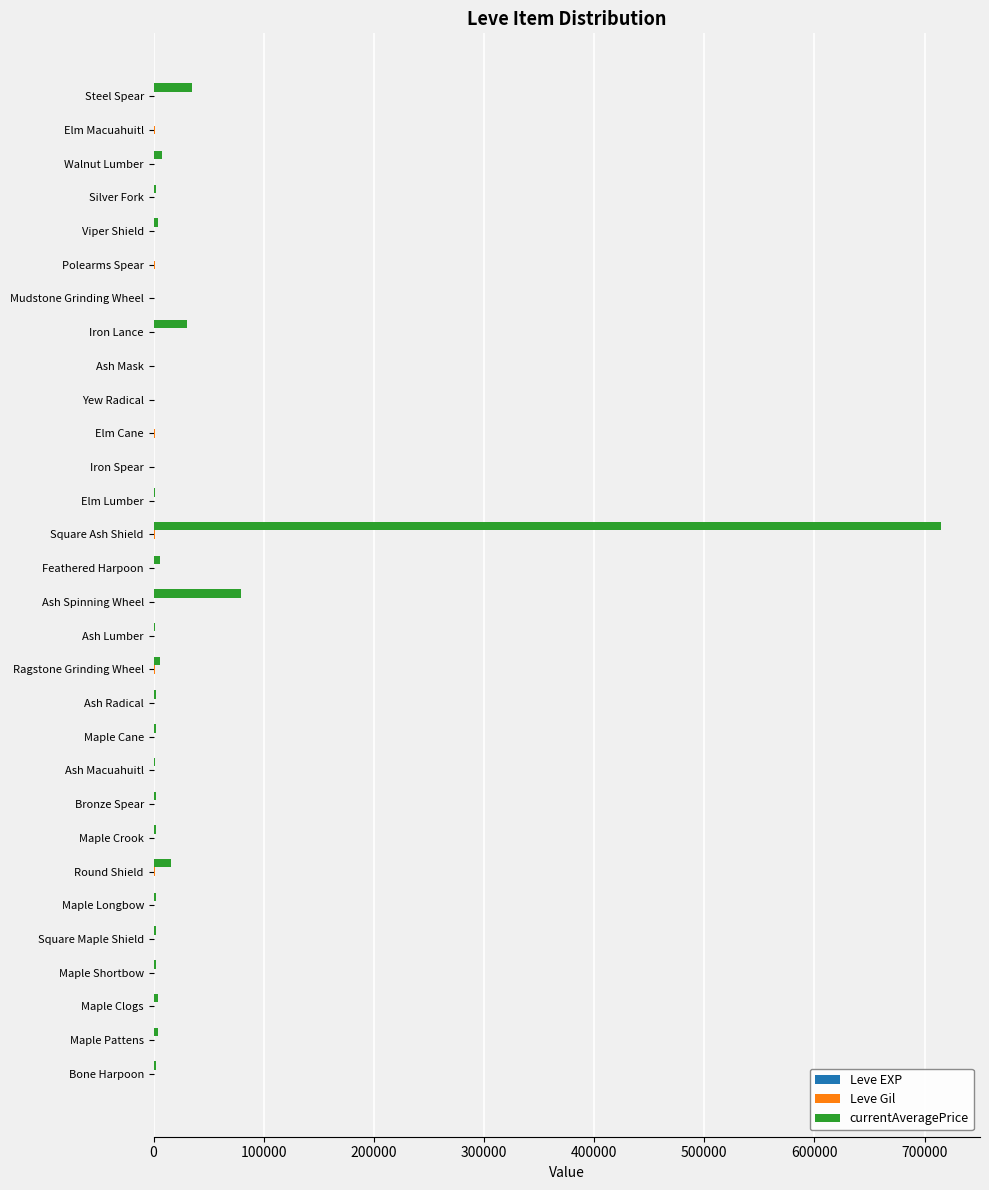

Which series has the largest total across all categories?

currentAveragePrice